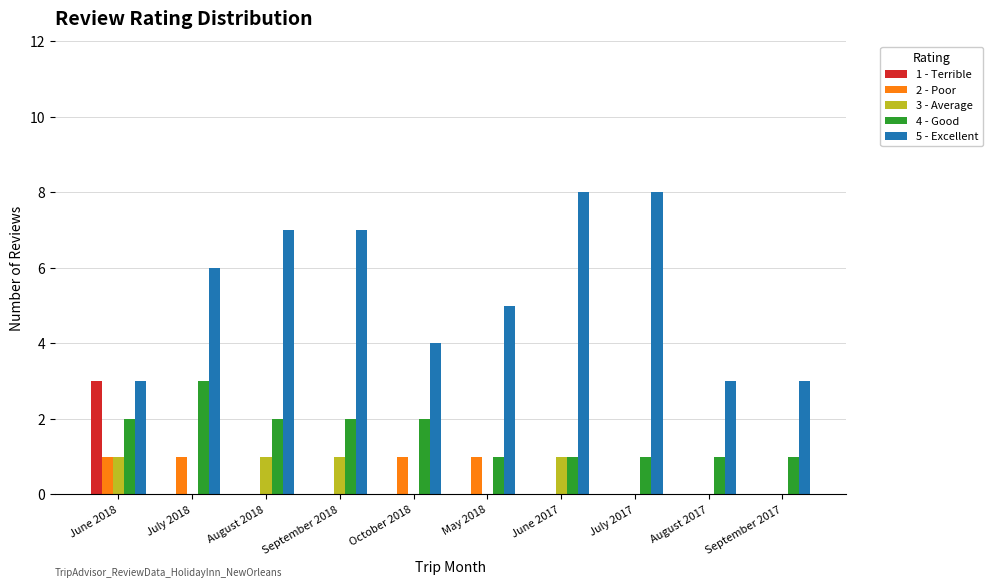

Which series has the largest total across all categories?

5 - Excellent